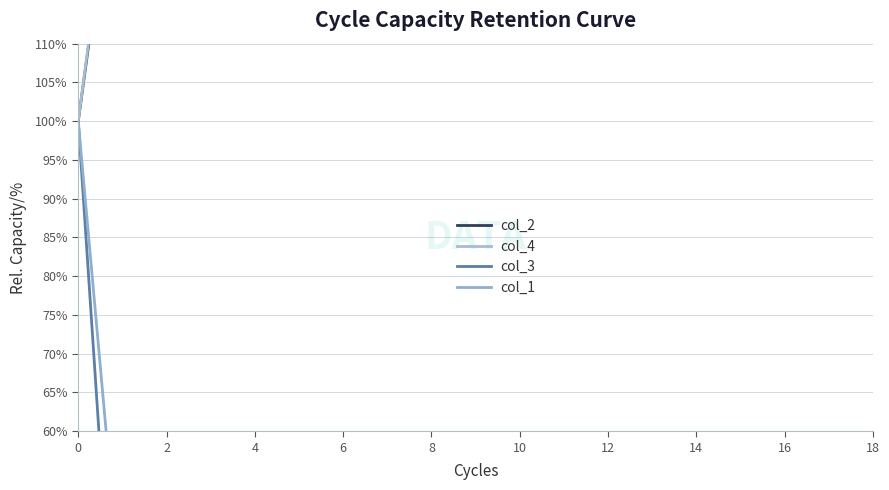

What is the difference between the second highest and minimum values in the col_4 series?

48.1